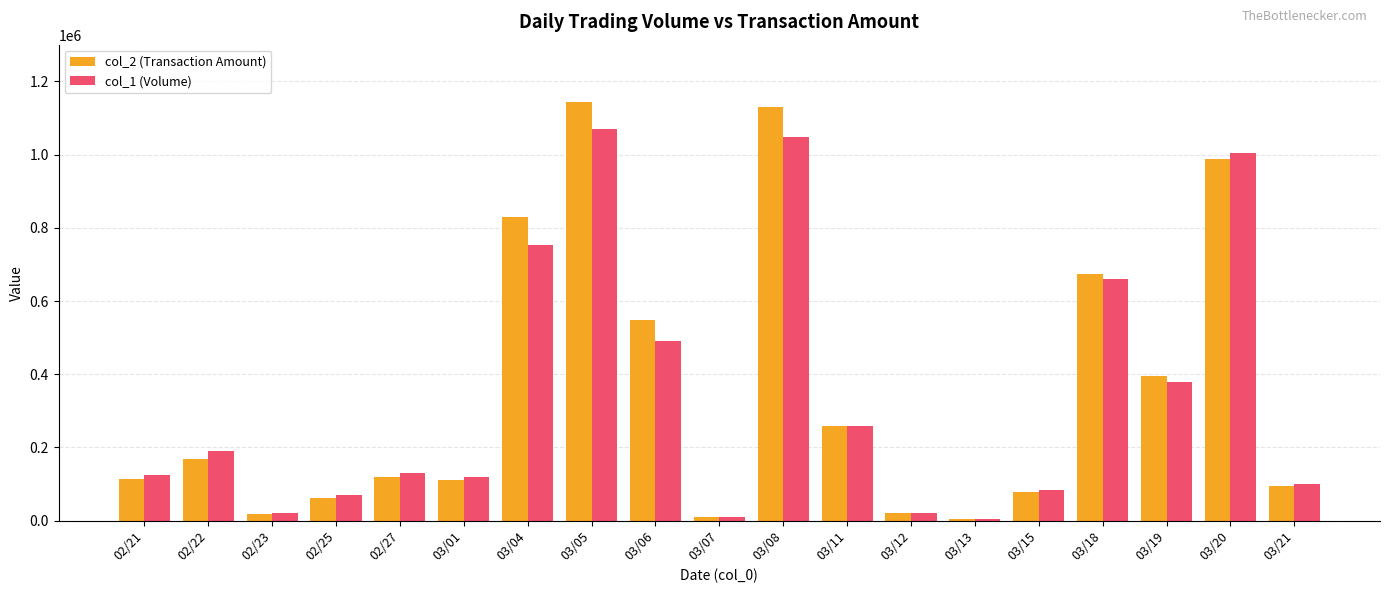

What is the difference between the col_2 (Transaction Amount) values at 03/04 and 03/20?

156470